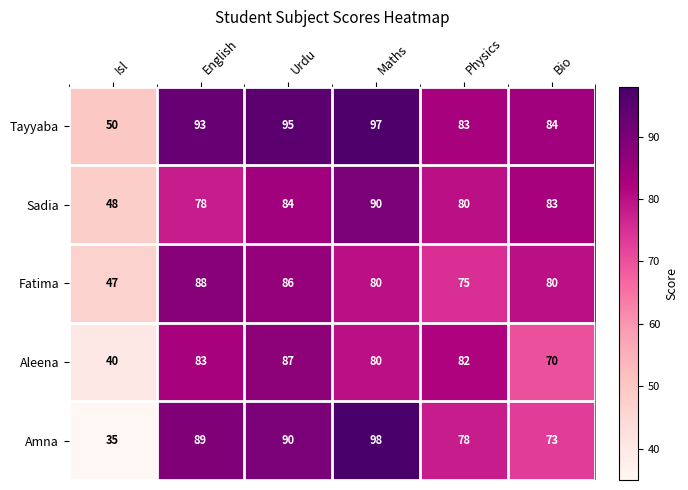

Which series has the largest range (max minus min)?

Amna